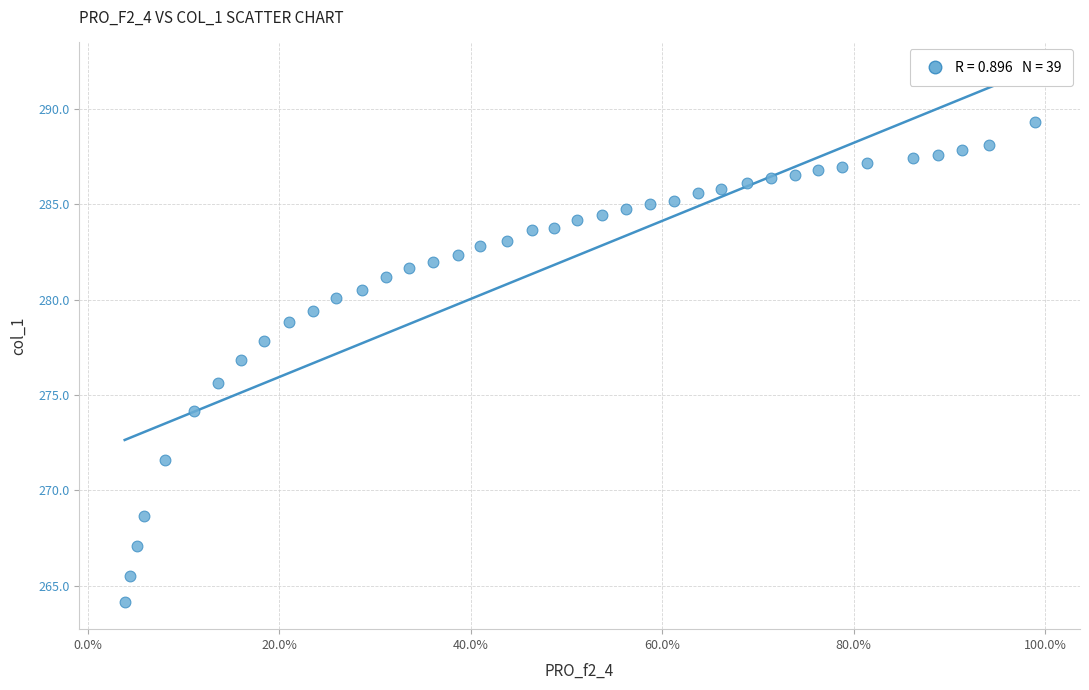

What Y value in the scatter plot is closest to 276?

275.6